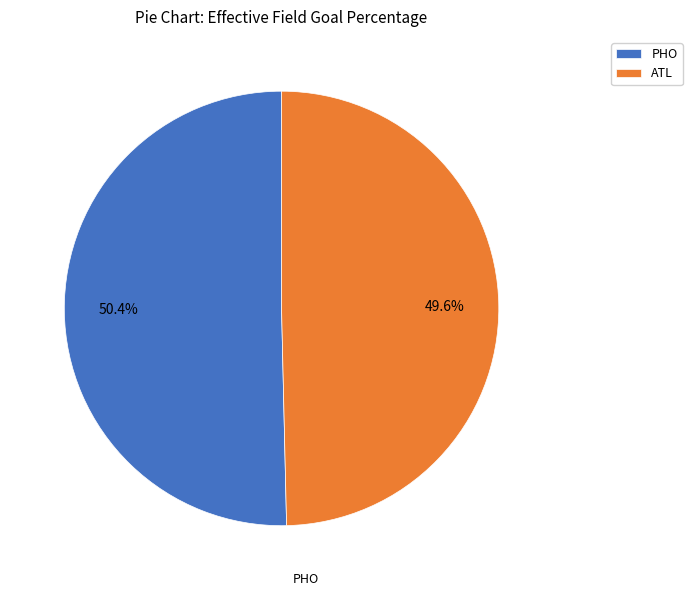

How many slices are in this pie chart?

2